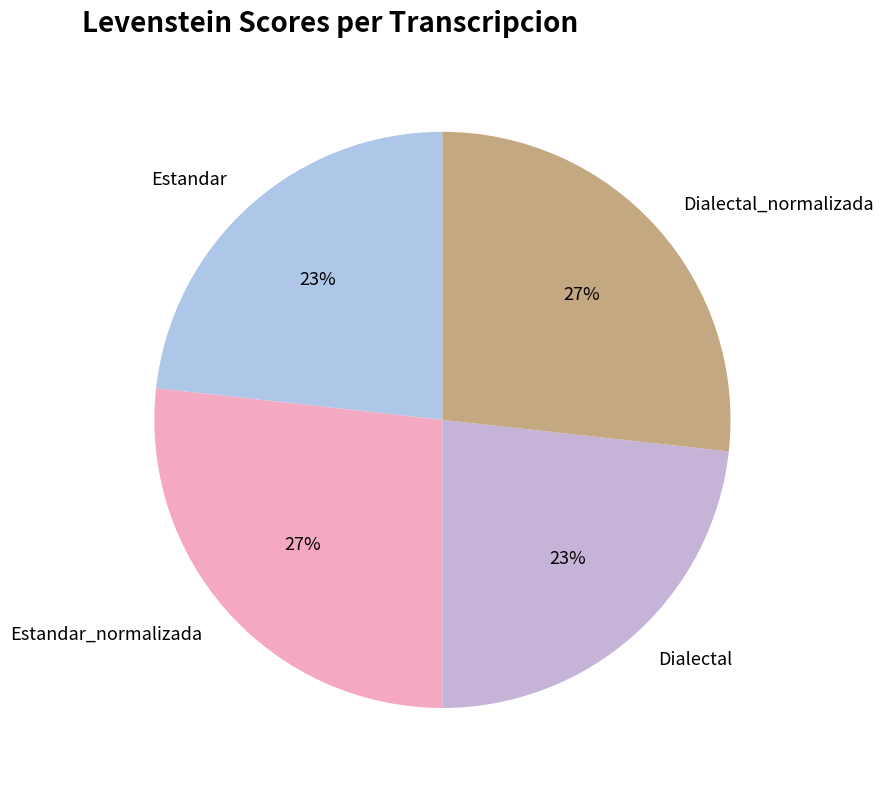

What percentage is the Estandar slice, to the nearest percent?

23%